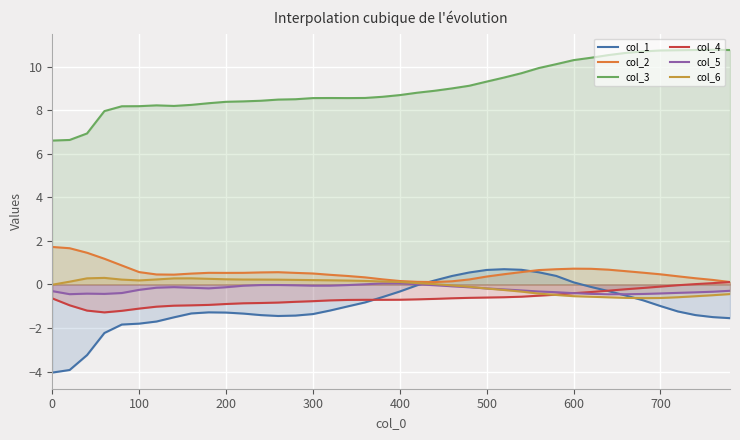

Which series has the largest total across all categories?

col_3